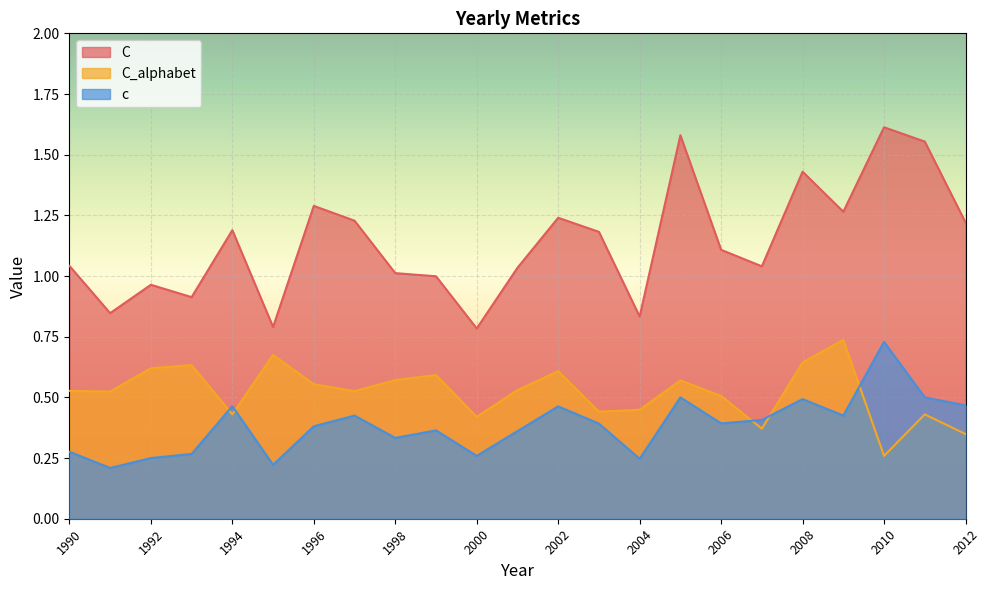

Between 2006 and 1997, which is larger?

1997